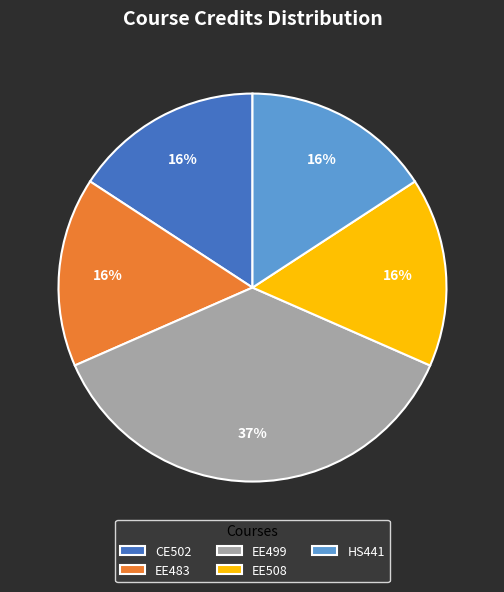

What is the ratio of the value at EE483 to the value at HS441?

1.0